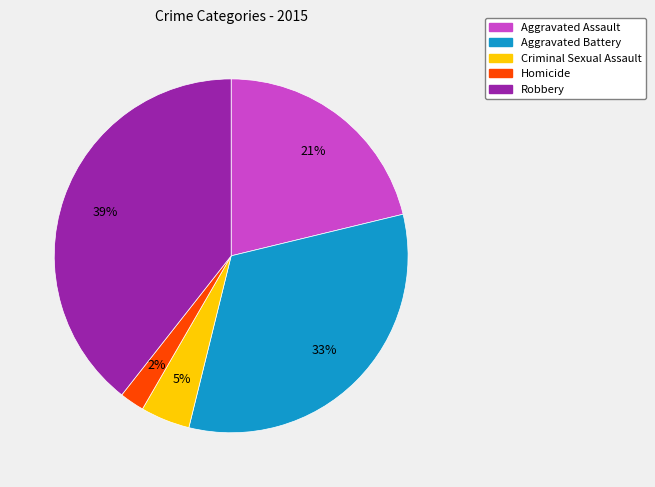

Does any single category account for the majority?

No